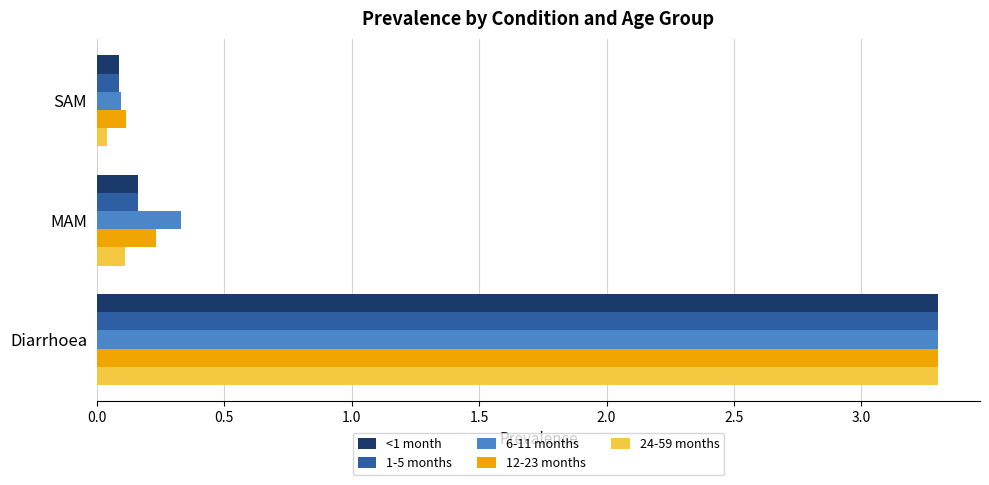

Is the value of 12-23 months at Diarrhoea greater than the value of <1 month at MAM?

Yes